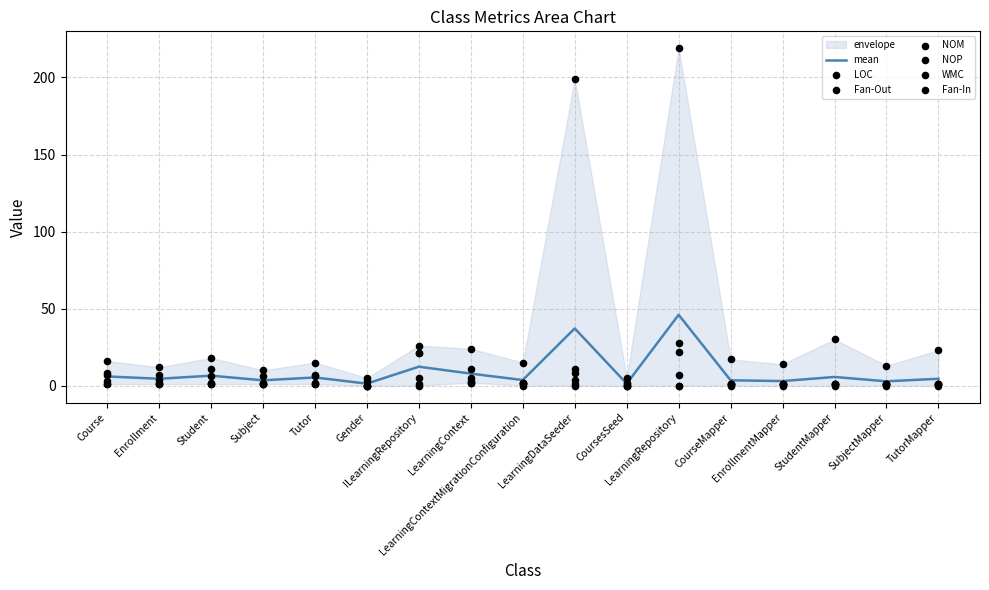

What is the total value across all series at LearningRepository?

276